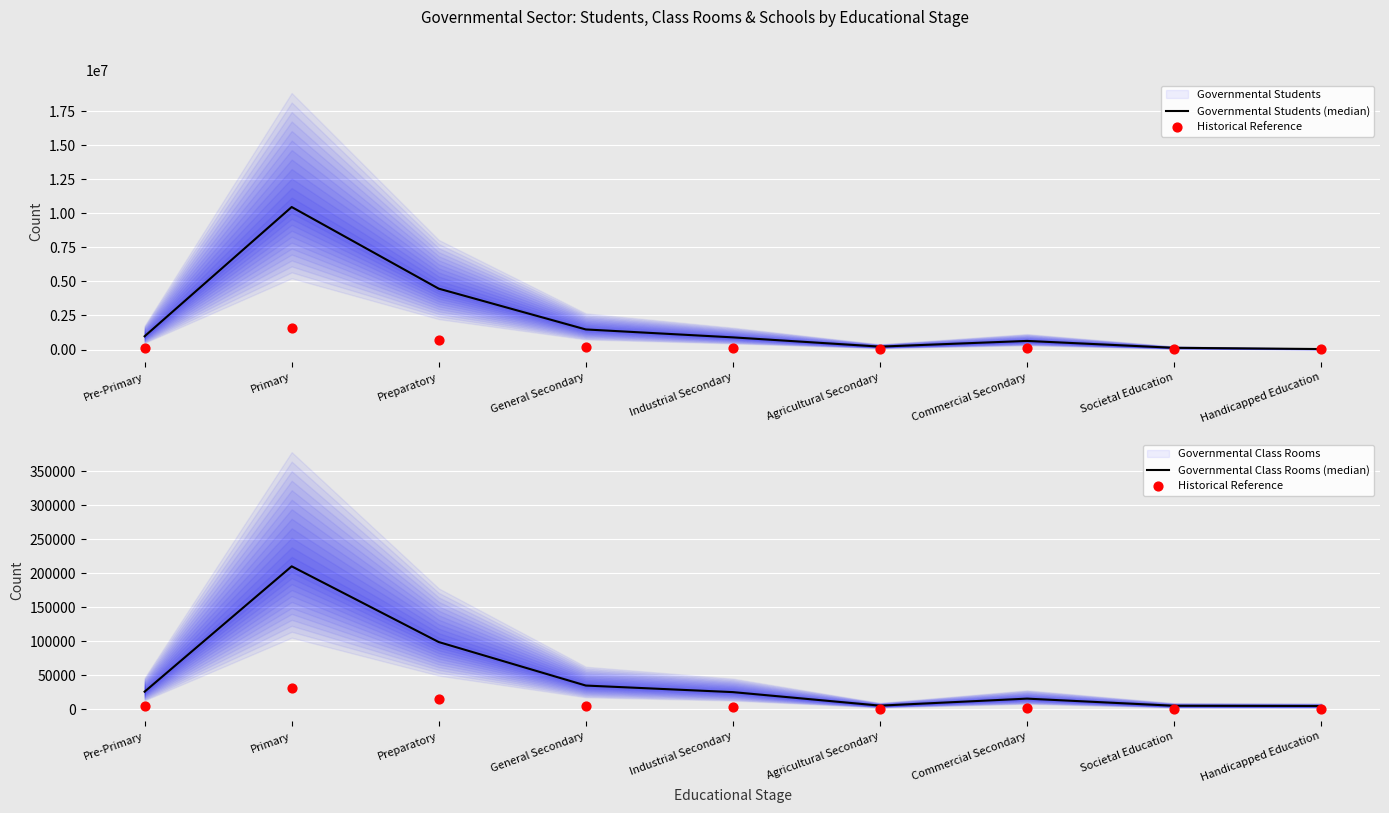

What is the total value across all series at Handicapped Education?

43428.4